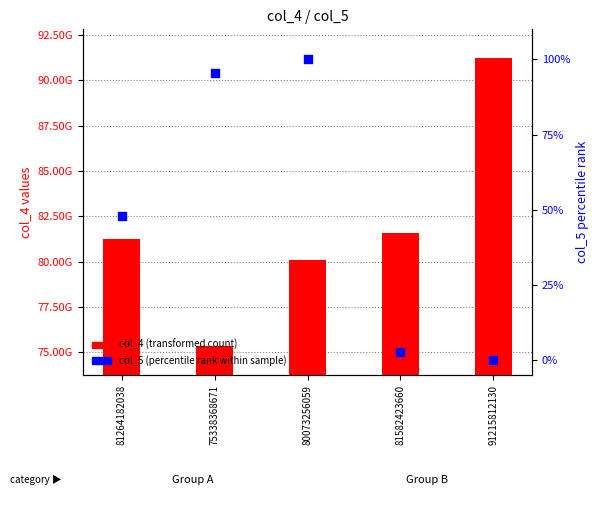

What are all the series names shown in the legend?

col_4 (transformed count), col_5 (percentile rank)